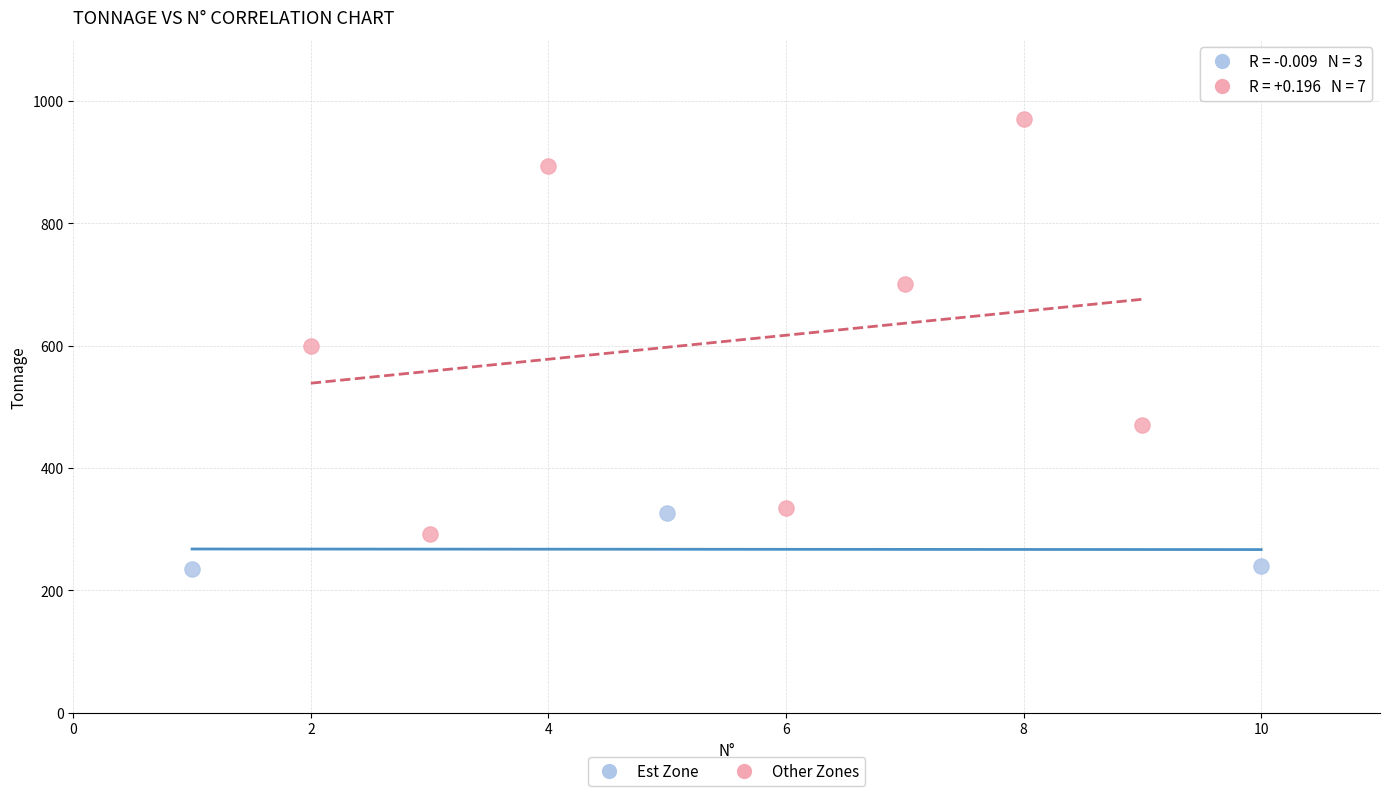

Which series has the largest Y range (max minus min)?

Other Zones